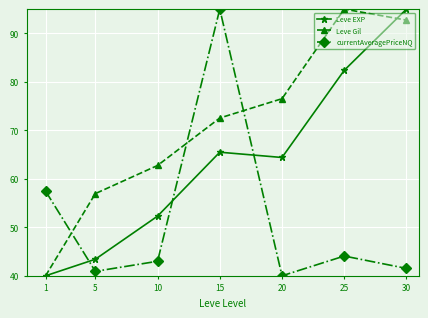

Which series has the largest total across all categories?

Leve Gil